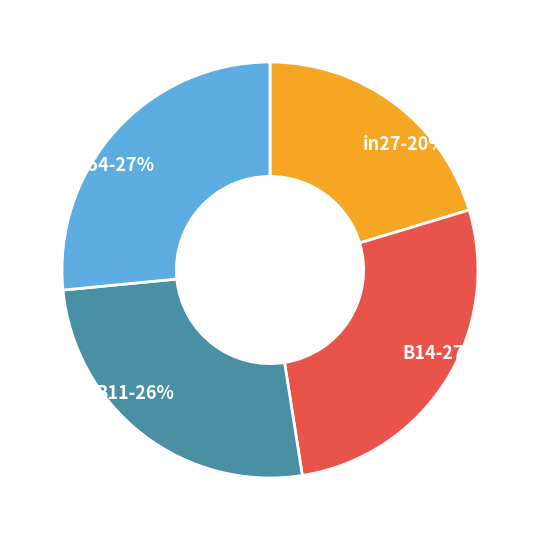

To the nearest percent, what is the combined percentage of B54 and in27?

47%